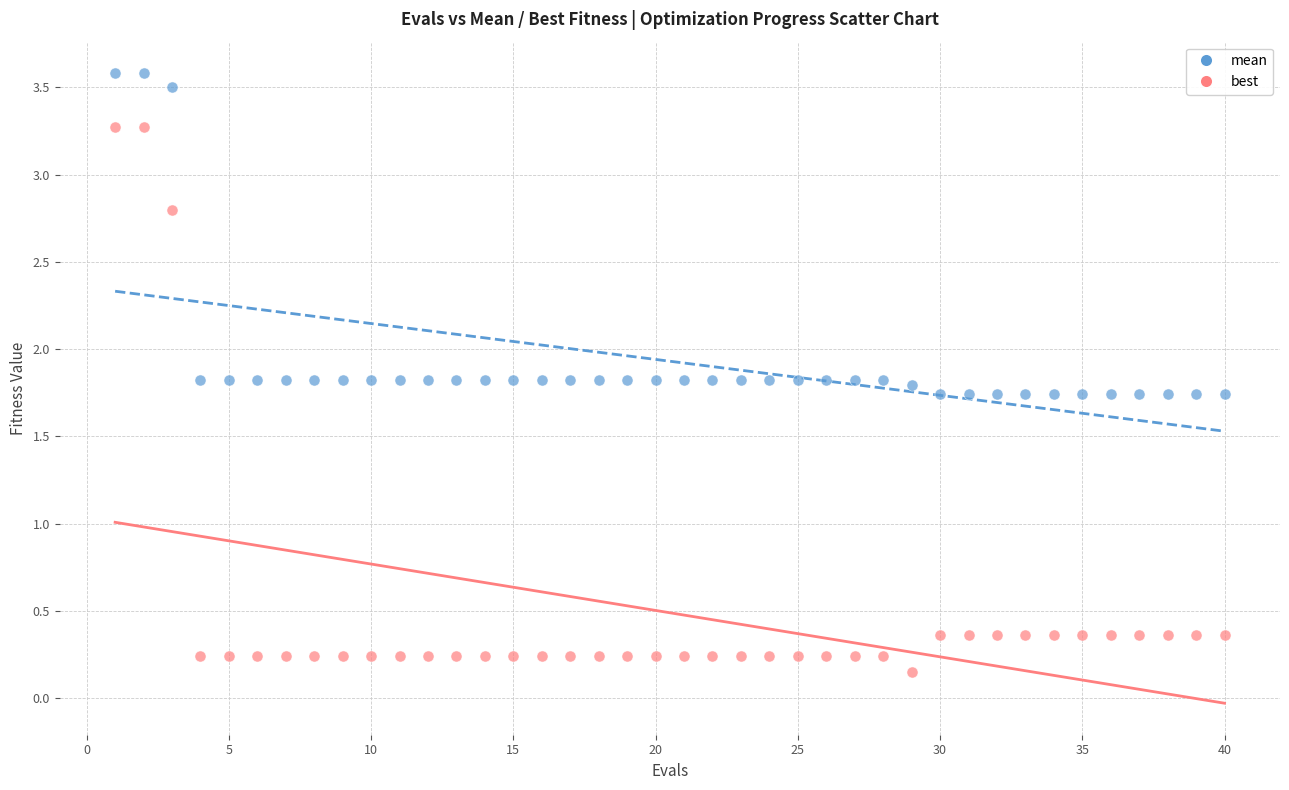

What is the X range (max minus min) for the scatter plot?

39.0